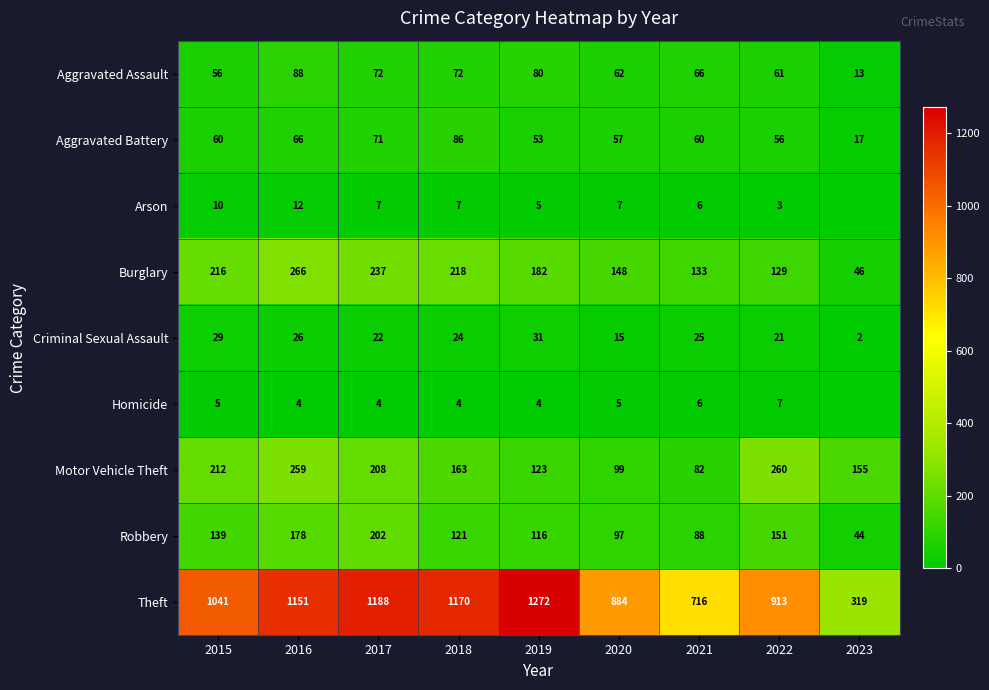

The Aggravated Battery series shows 17 at 2019. True or false?

False